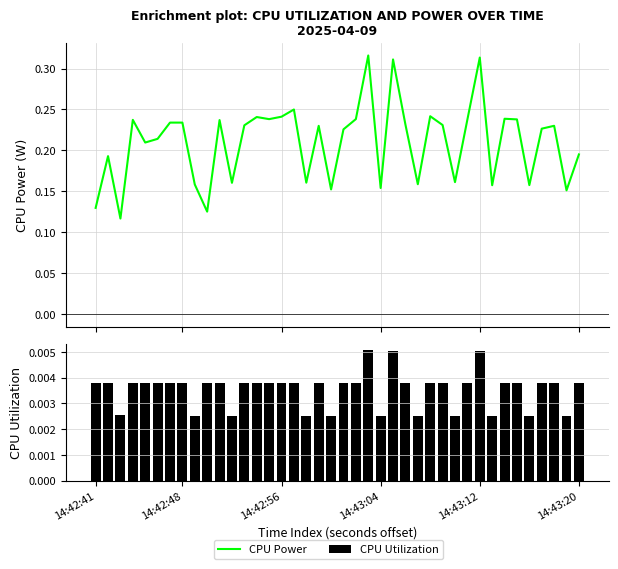

Which series has the widest spread of values?

CPU Power